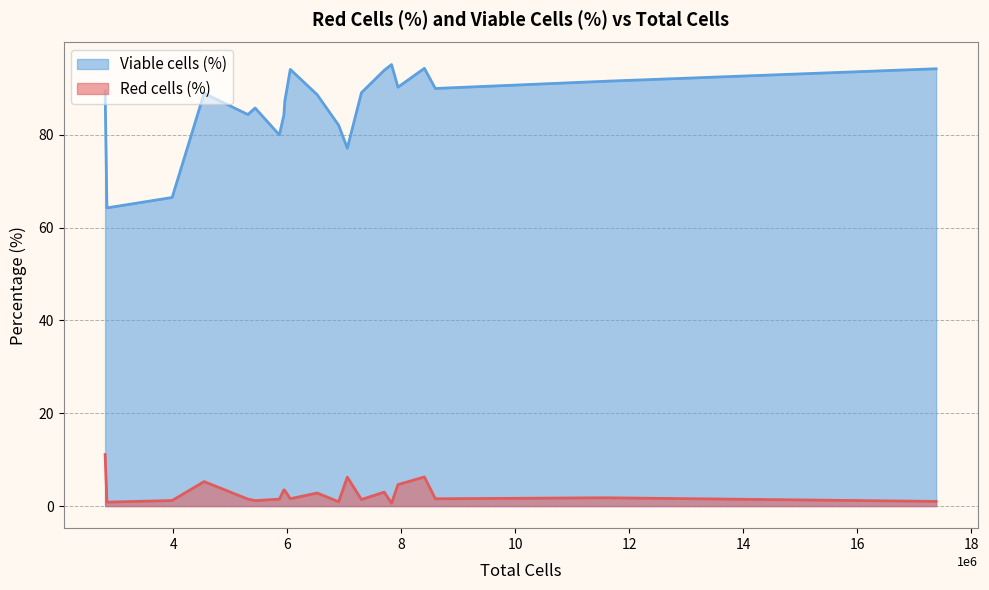

How many data points in Red cells (%) are less than 1?

3